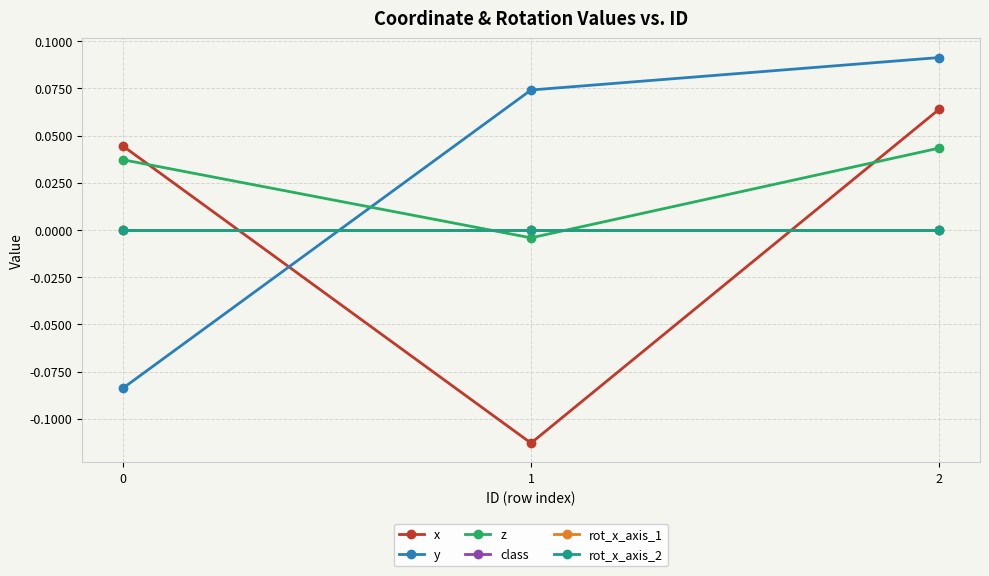

Which label corresponds to the smallest value in the chart?

1